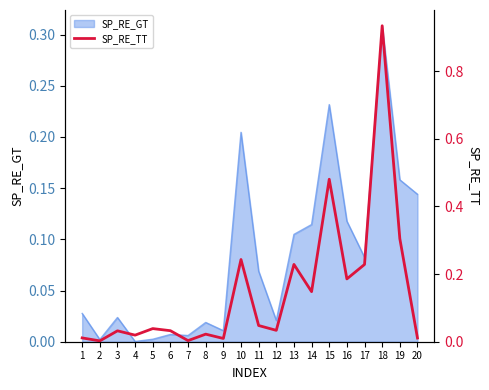

The value of SP_RE_GT at 13 is 0.2. True or false?

False